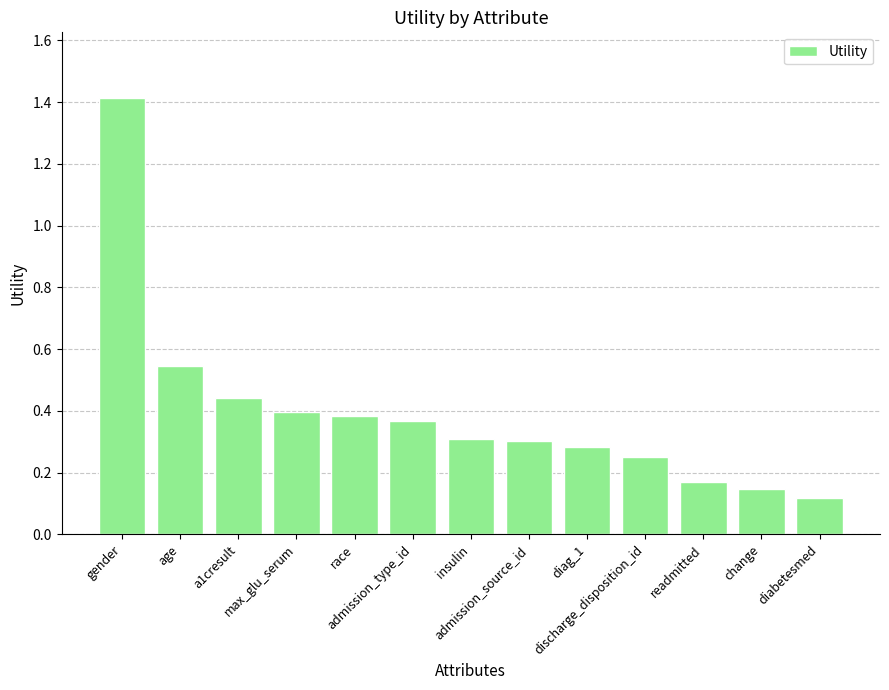

What is the maximum value shown in the chart?

1.4